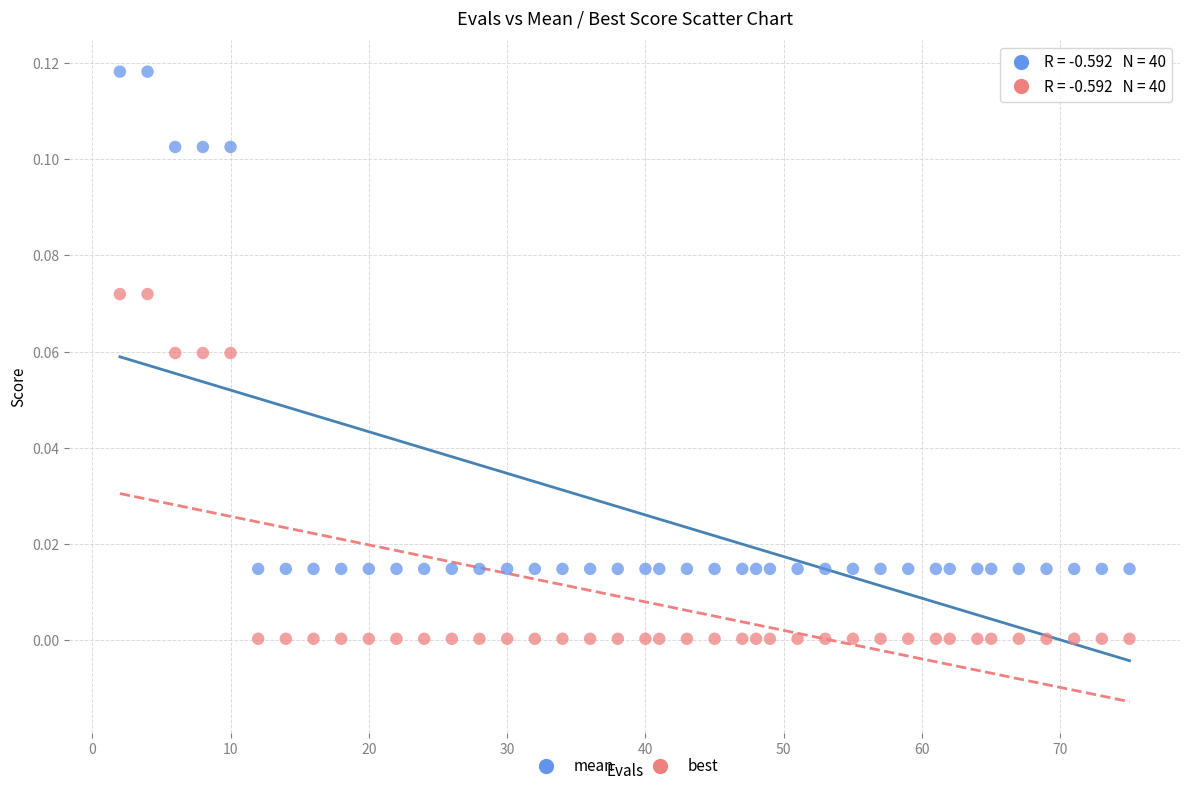

Across all data points, what is the range of X values (max minus min)?

73.0